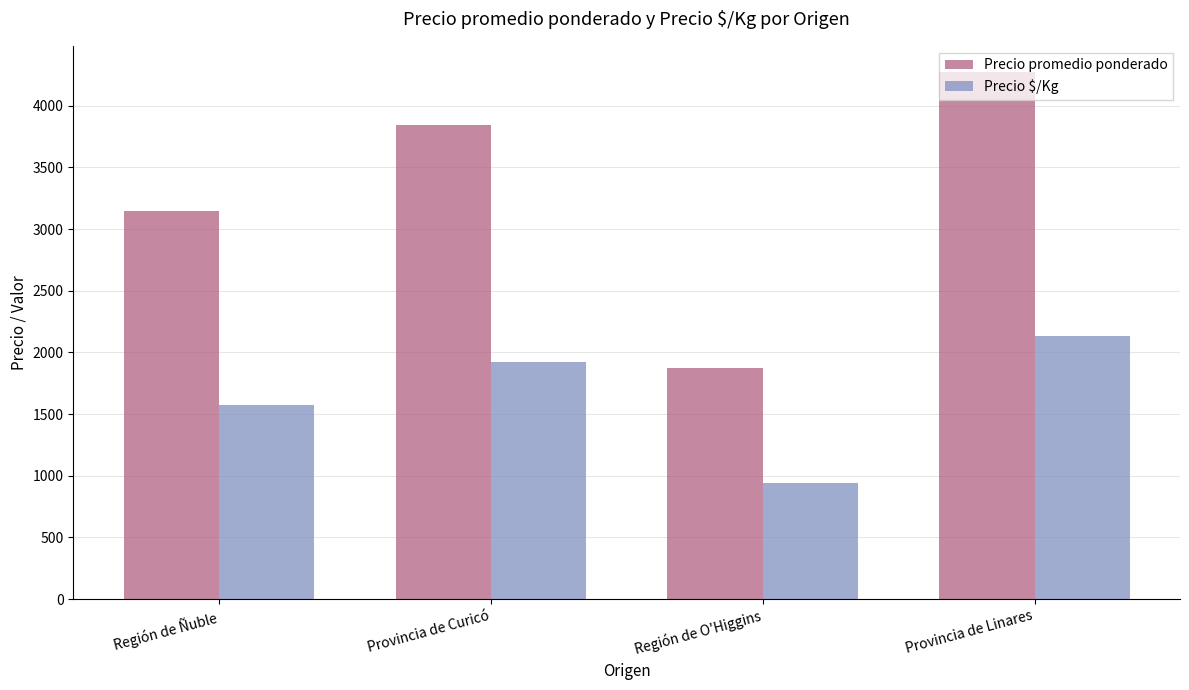

At Provincia de Linares, list the series in order from largest to smallest.

Precio promedio ponderado, Precio $/Kg